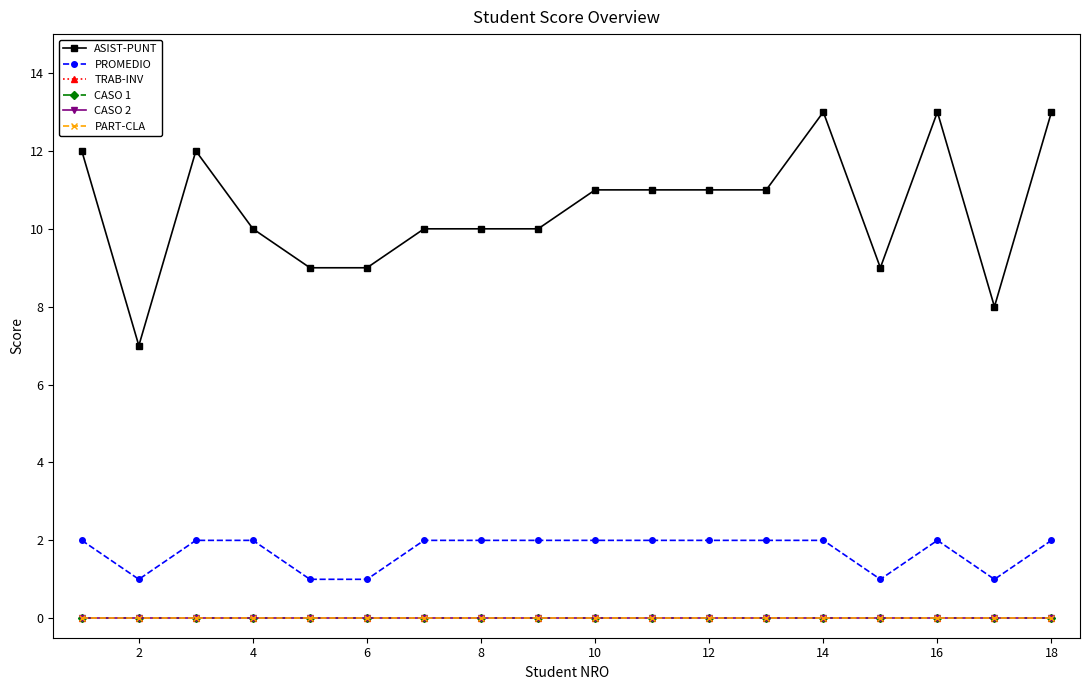

True or false: CASO 2 has more than 2 points higher than both neighbors.

False